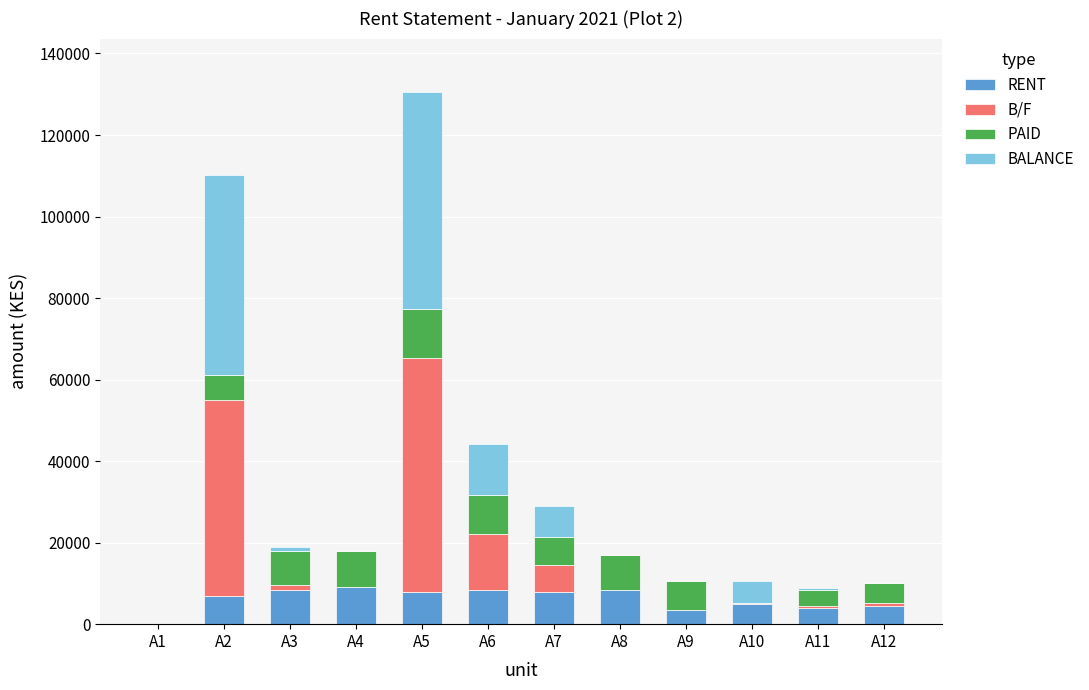

At which category is the sum across all series the highest?

A5